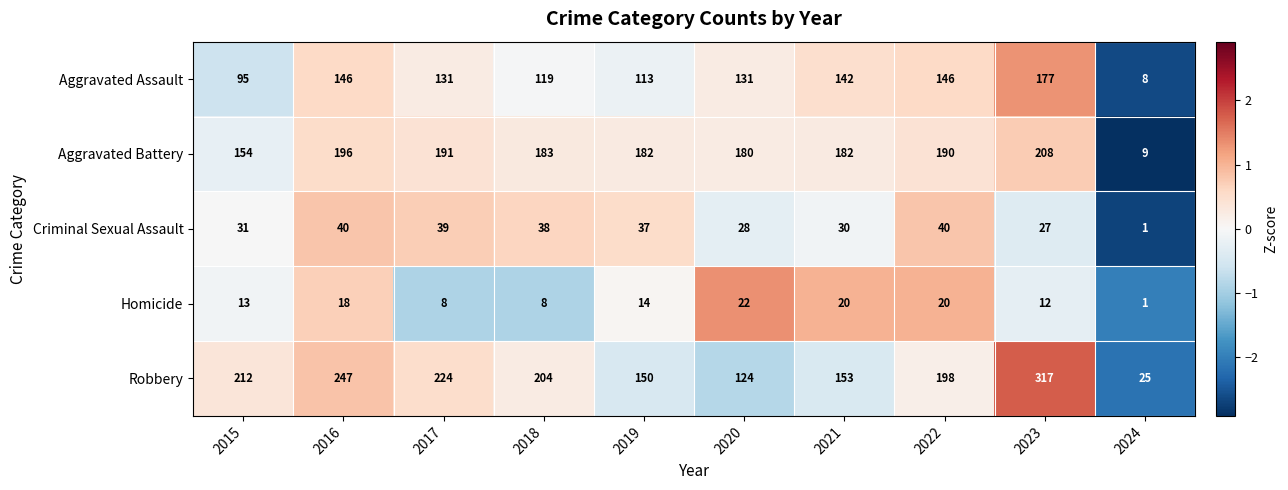

Between 2018 and 2023, which series saw the biggest shift?

Robbery